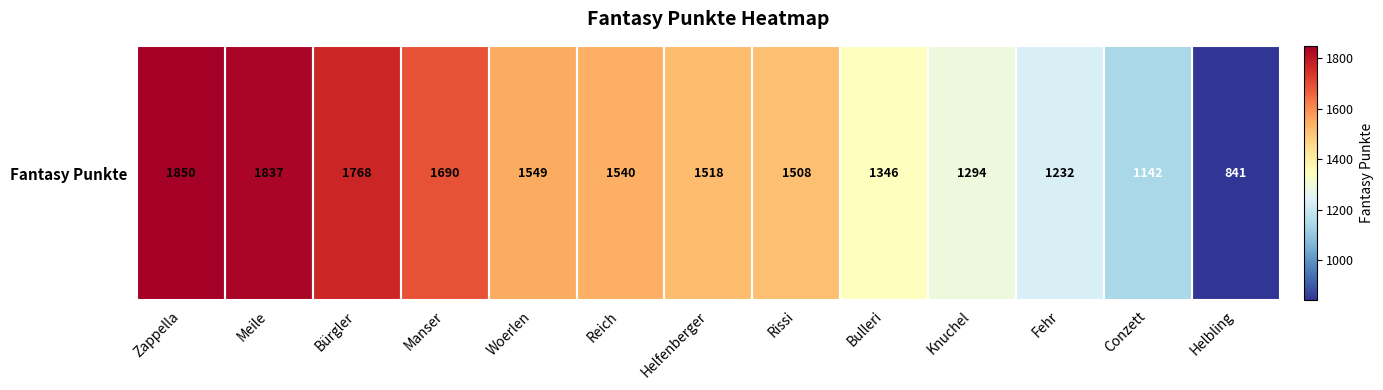

Count the number of values greater than 1518.

6